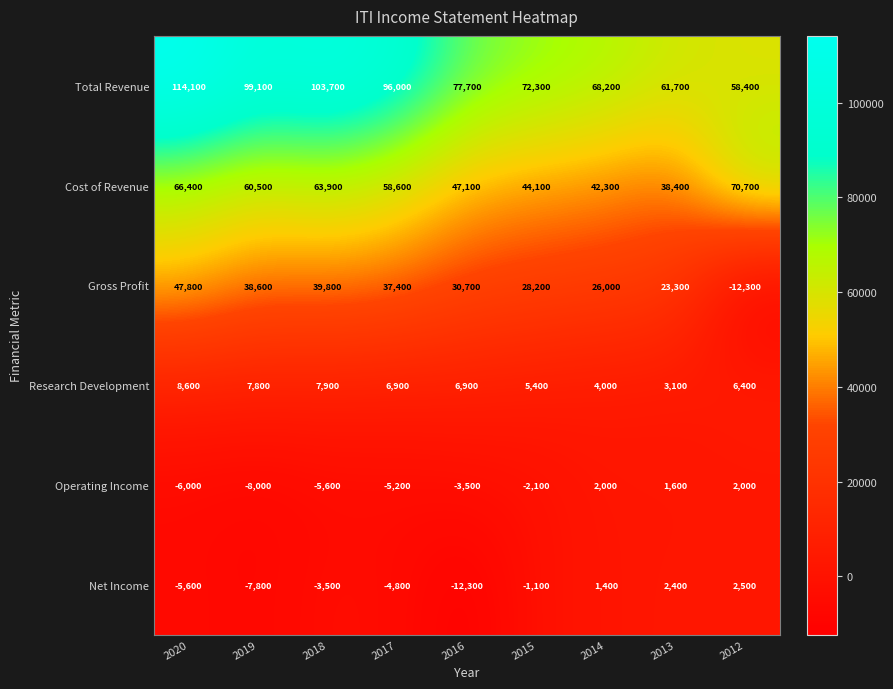

At which label is Net Income closest to -4900?

2017